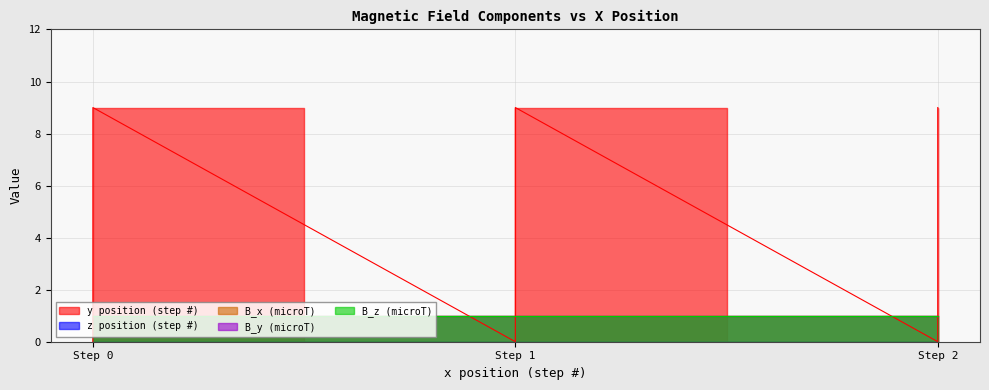

Reading left to right, transcribe all the data shown in this chart.

y position (step #): 0=0	0=1	0=2	0=3	0=4	0=5	0=6	0=7	0=8	0=9	1=0	1=1	1=2	1=3	1=4	1=5	1=6	1=7	1=8	1=9	2=0	2=1	2=2	2=3	2=4	2=5	2=6	2=7	2=8	2=9
z position (step #): 0=0	0=0	0=0	0=0	0=0	0=0	0=0	0=0	0=0	0=0	1=0	1=0	1=0	1=0	1=0	1=0	1=0	1=0	1=0	1=0	2=0	2=0	2=0	2=0	2=0	2=0	2=0	2=0	2=0	2=0
B_x (microT): 0=1	0=1	0=1	0=1	0=1	0=1	0=1	0=1	0=1	0=1	1=1	1=1	1=1	1=1	1=1	1=1	1=1	1=1	1=1	1=1	2=1	2=1	2=1	2=1	2=1	2=1	2=1	2=1	2=1	2=1
B_y (microT): 0=1	0=1	0=1	0=1	0=1	0=1	0=1	0=1	0=1	0=1	1=1	1=1	1=1	1=1	1=1	1=1	1=1	1=1	1=1	1=1	2=1	2=1	2=1	2=1	2=1	2=1	2=1	2=1	2=1	2=1
B_z (microT): 0=1	0=1	0=1	0=1	0=1	0=1	0=1	0=1	0=1	0=1	1=1	1=1	1=1	1=1	1=1	1=1	1=1	1=1	1=1	1=1	2=1	2=1	2=1	2=1	2=1	2=1	2=1	2=1	2=1	2=1